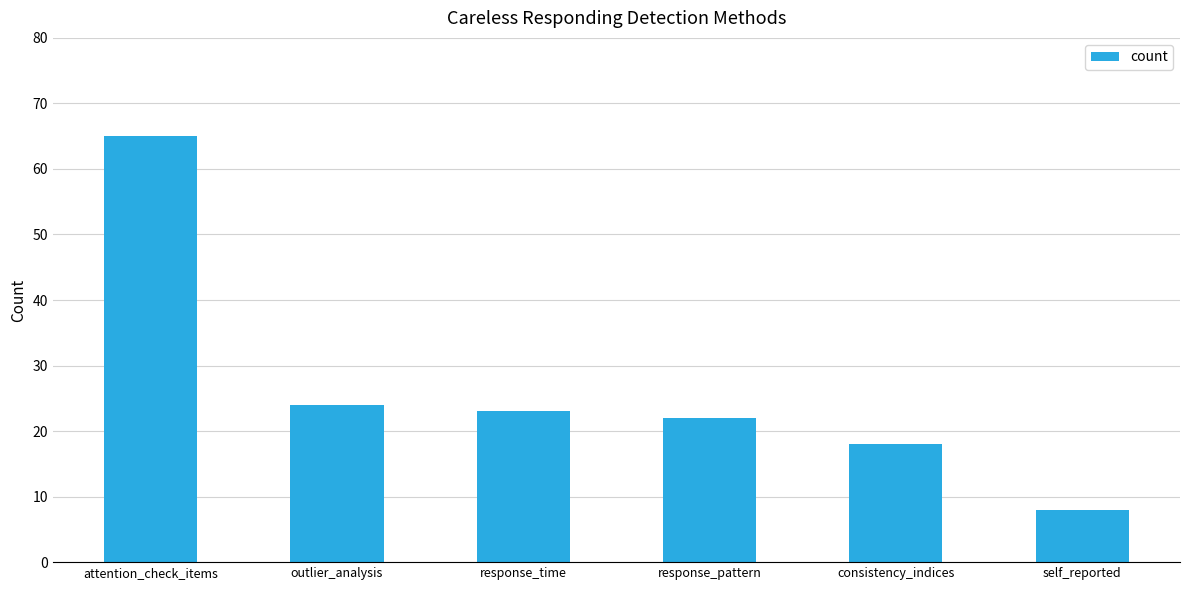

Reading left to right, what are all the values shown in this chart?

65	24	23	22	18	8